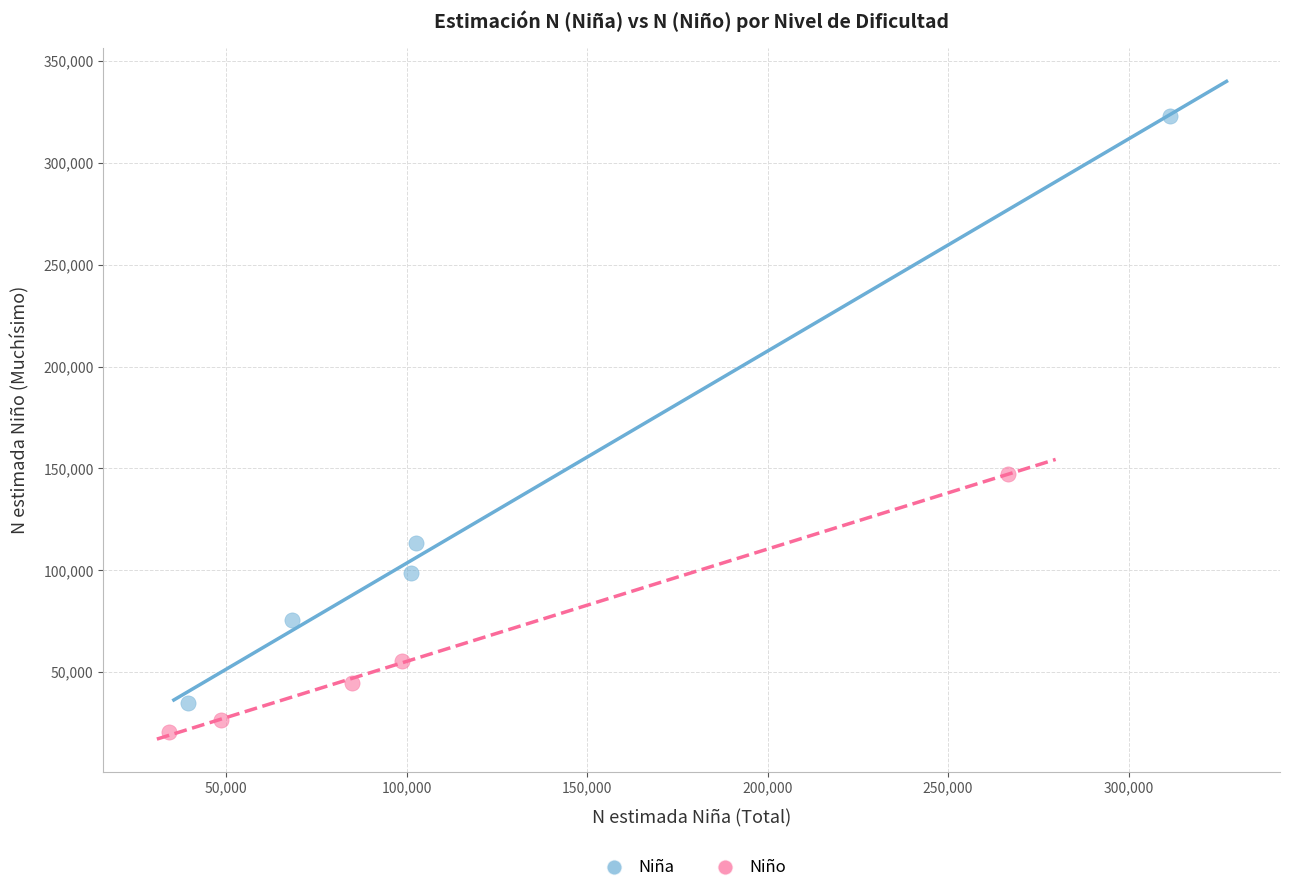

Which series has the widest spread of Y values?

Niña